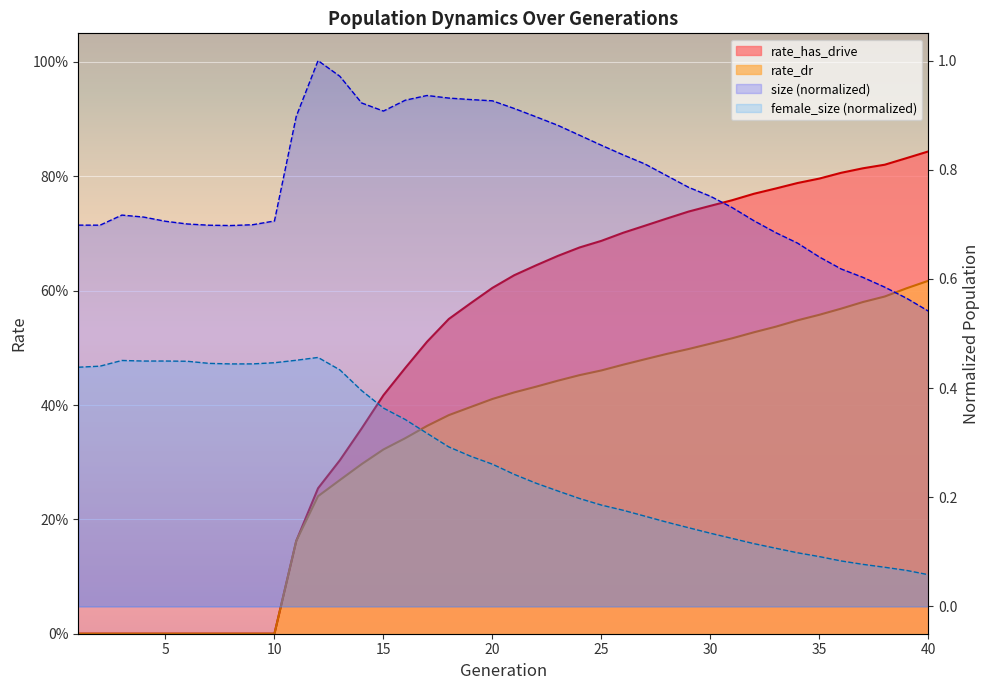

True or false: rate_dr has more than 2 interior local peaks.

False